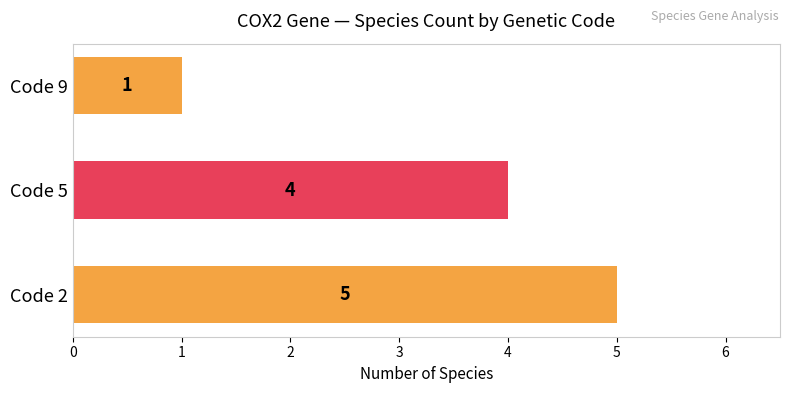

What is the sum of all values?

10